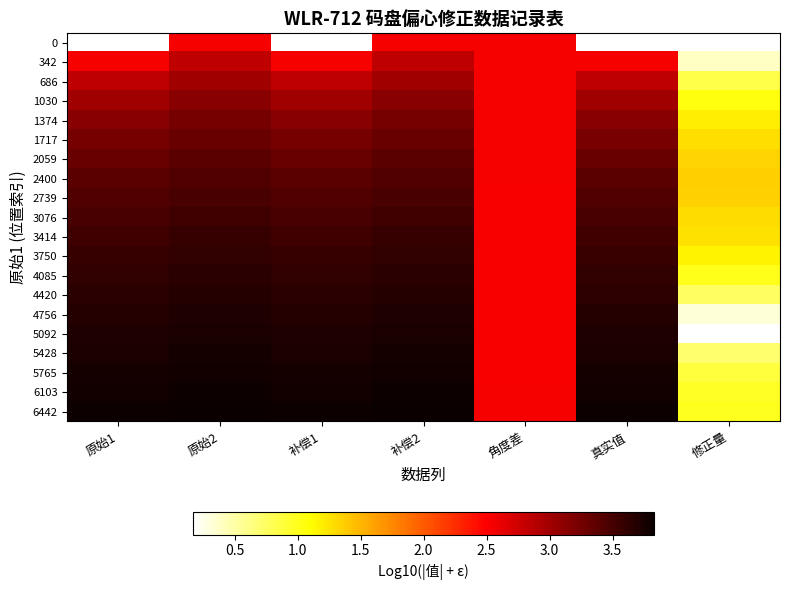

At which label does 5092 first exceed 3?

原始1